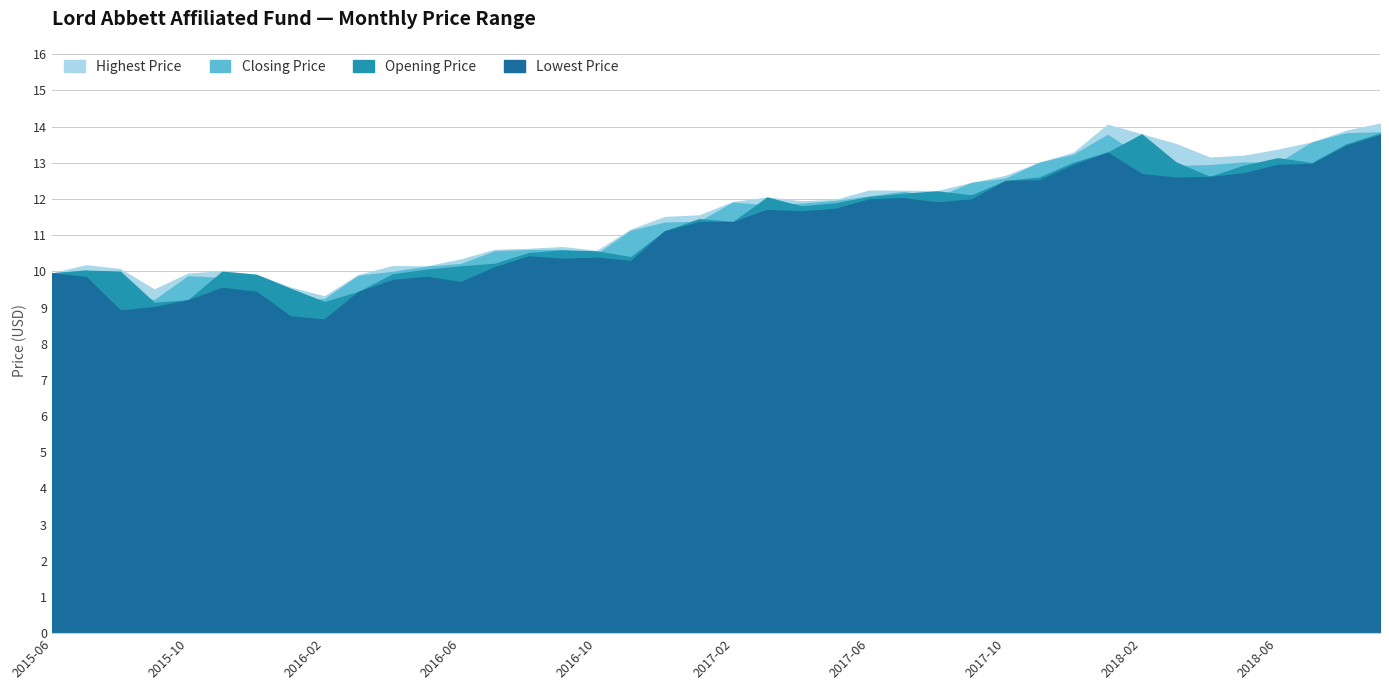

Rank the series by their average value, from lowest to highest.

Lowest Price, Opening Price, Closing Price, Highest Price